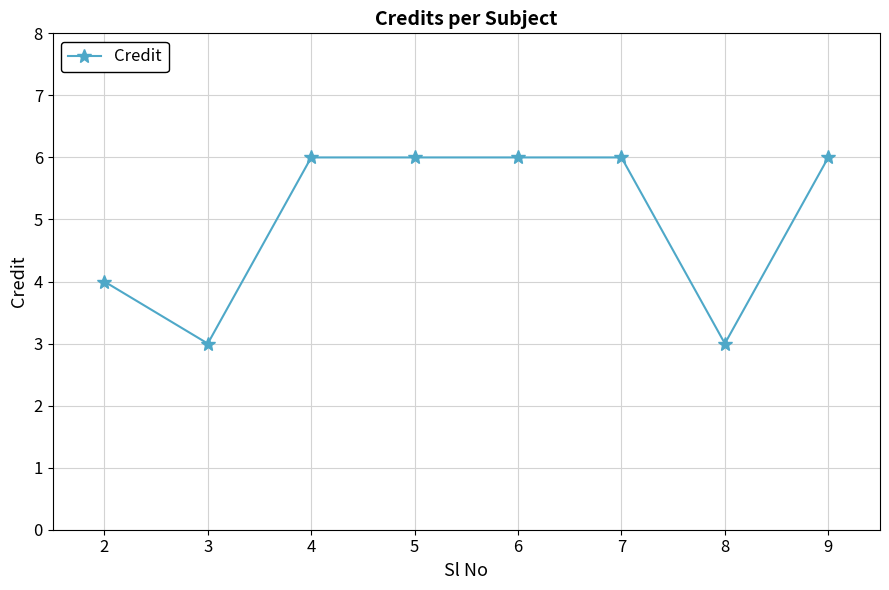

Does the chart display data point markers on the line(s)?

Yes